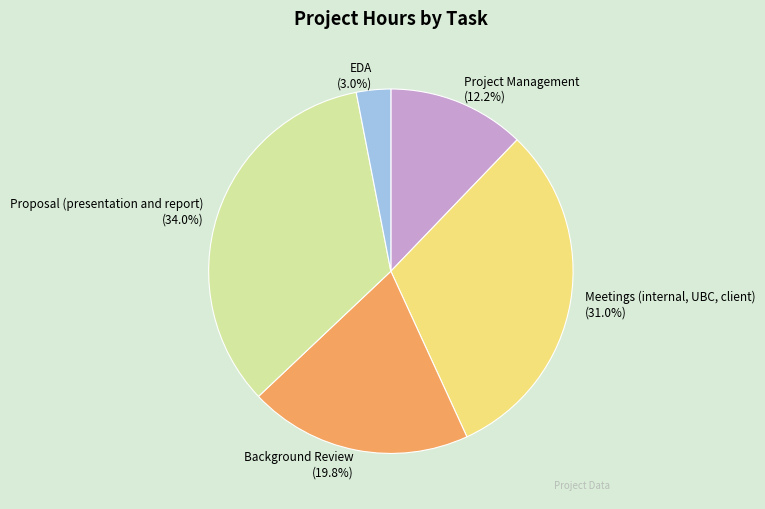

Does Project Management represent more than half of the total?

No